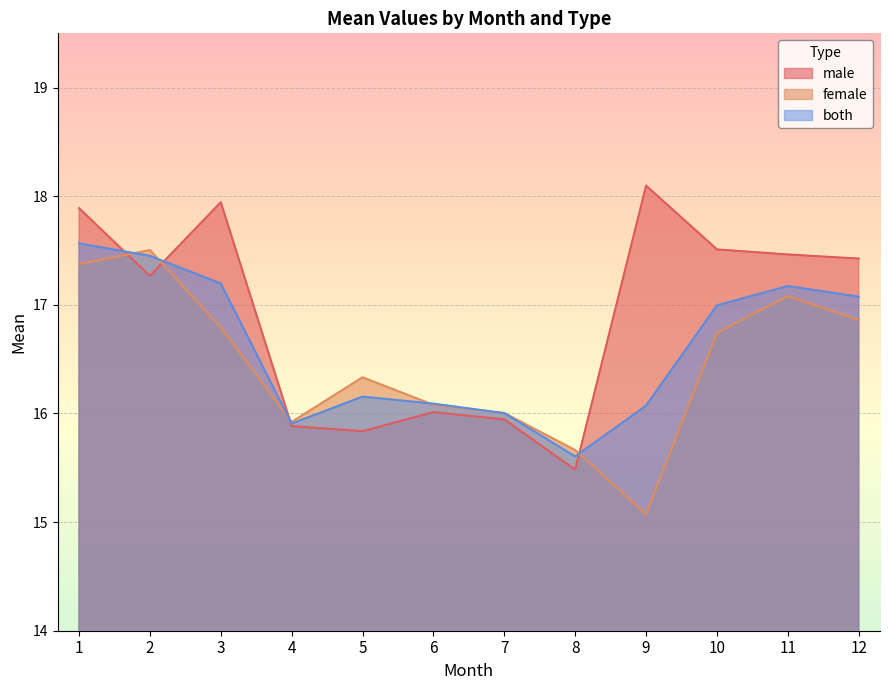

What is the sum of the female values at 5 and 4?

32.3